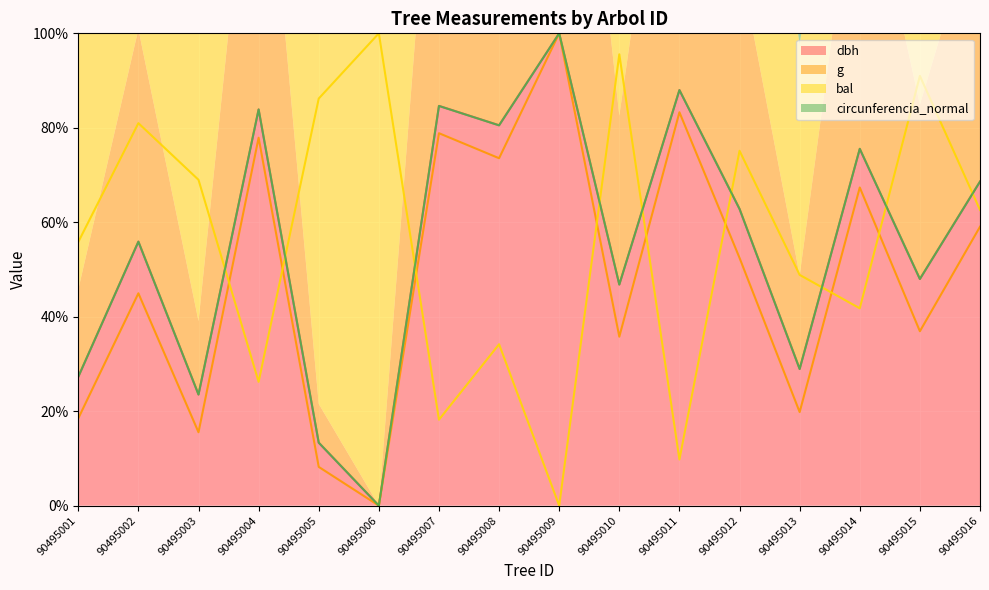

Between which two adjacent categories do circunferencia_normal and bal first intersect?

90495003 and 90495004